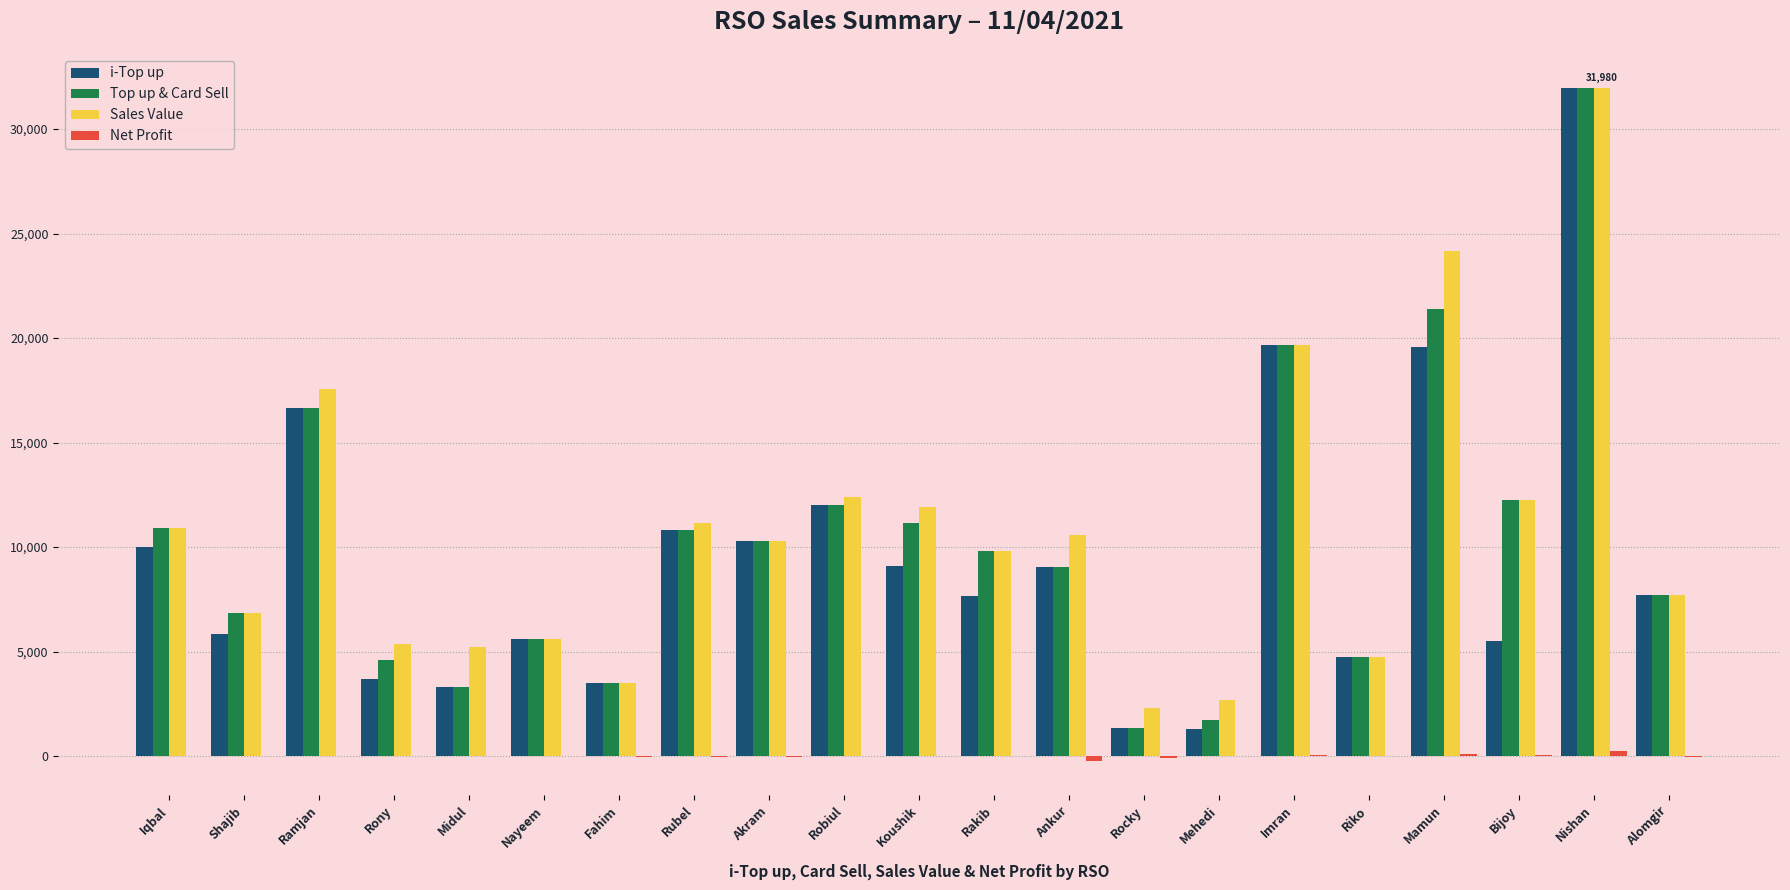

Are the bars horizontal?

No